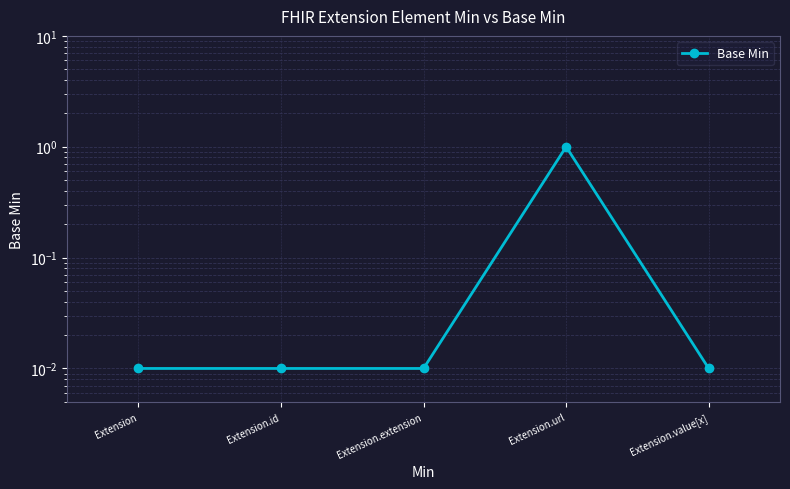

How many distinct data groups are displayed?

1